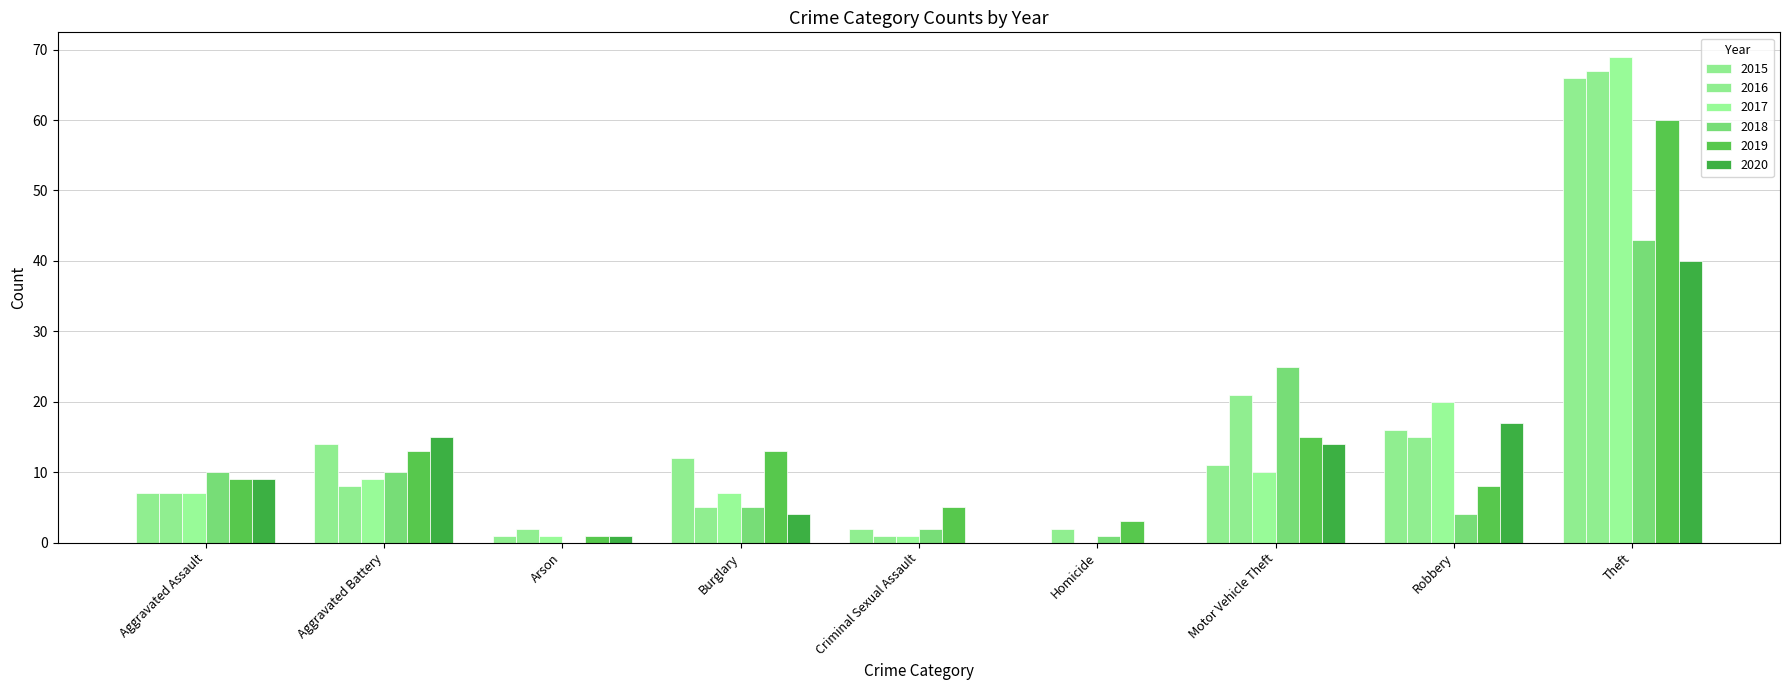

Is it true that 2015 equals 27 at Robbery?

False